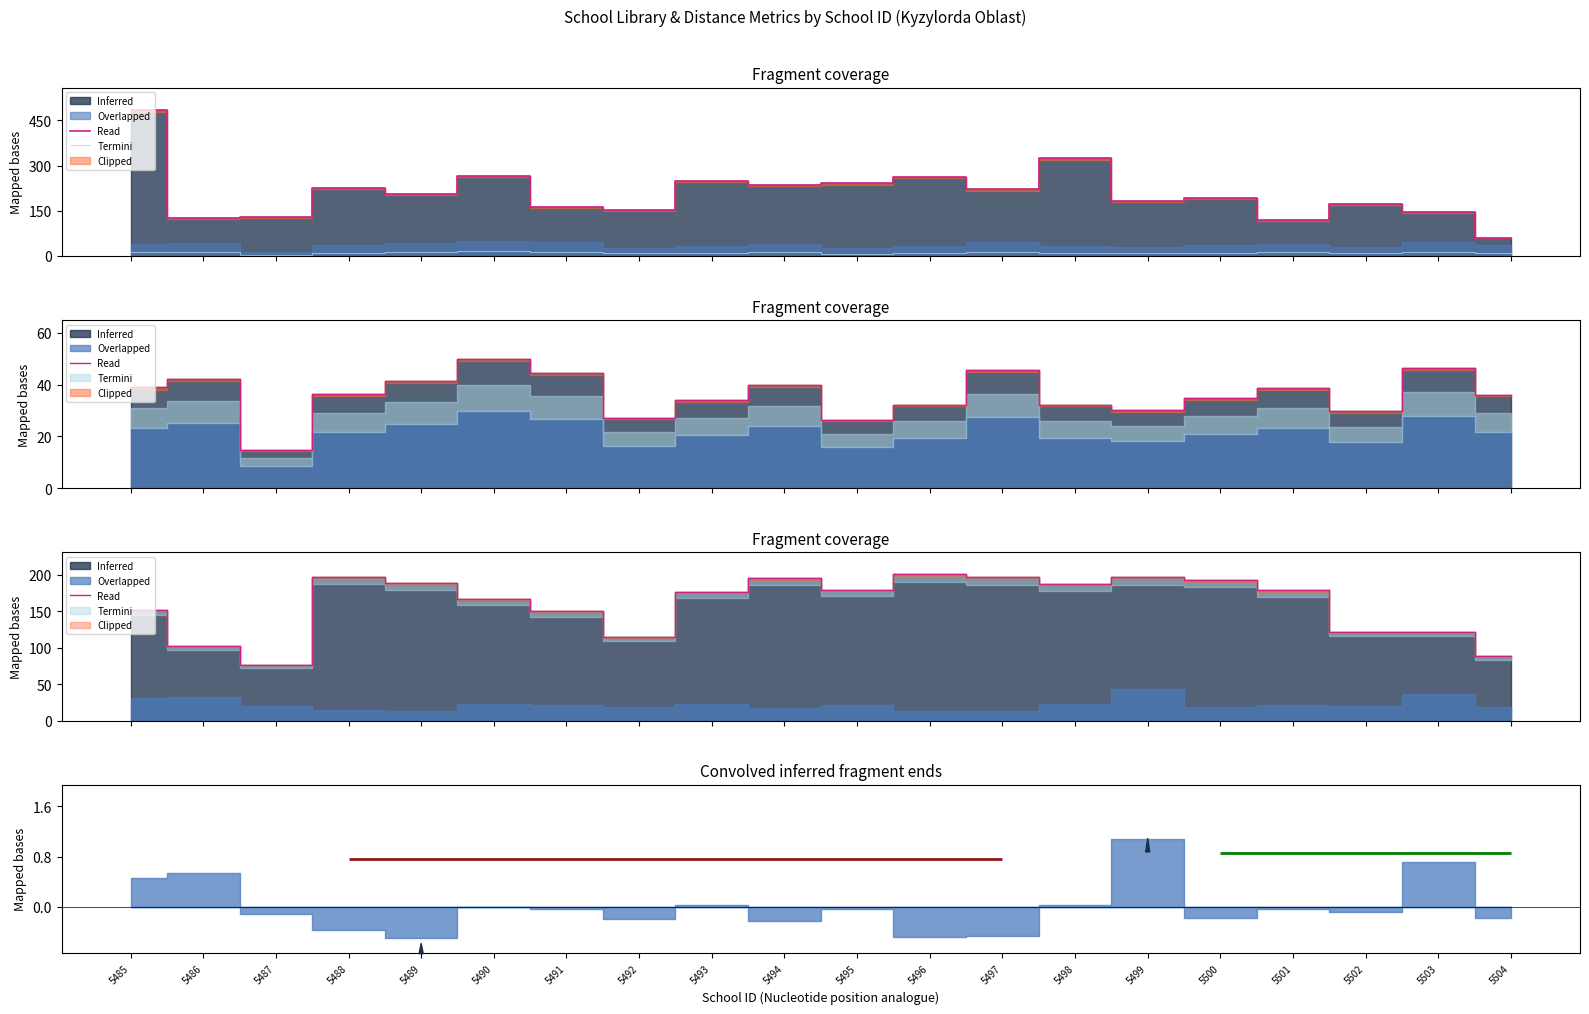

How many lines are shown in the chart?

2